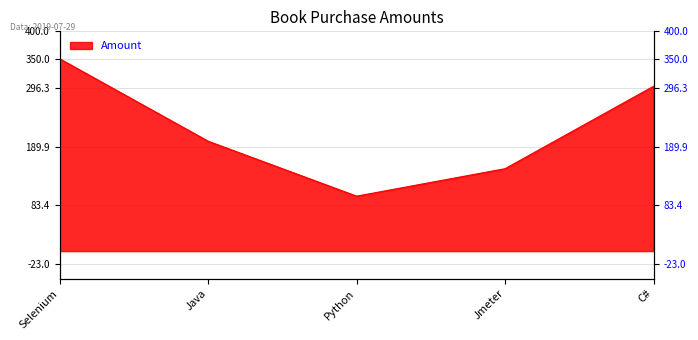

Rank the categories by value from lowest to highest.

Python, Jmeter, Java, C#, Selenium